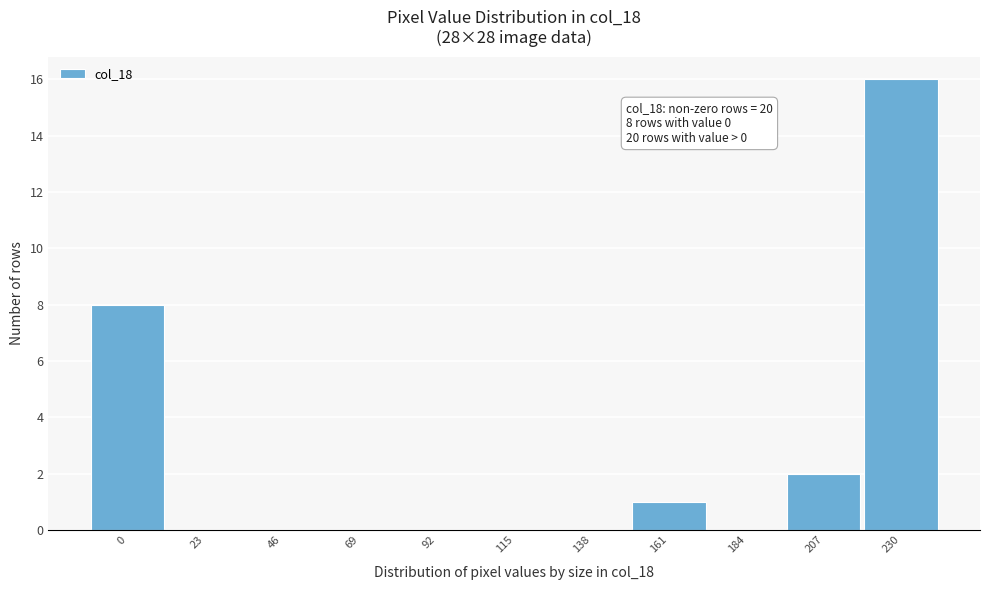

Reading left to right, list all the values displayed in this chart.

0=8	23=0	46=0	69=0	92=0	115=0	138=0	161=1	184=0	207=2	230=16